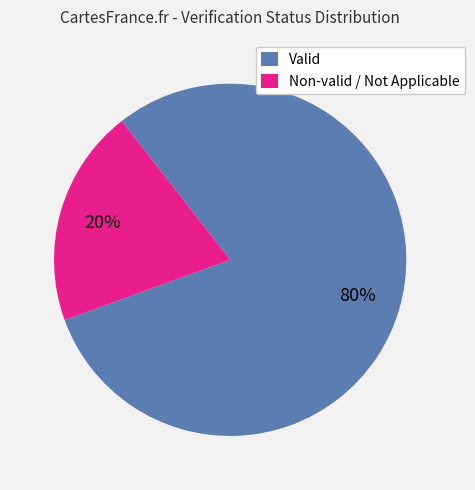

To the nearest percent, what is the difference between the largest and smallest slice percentages?

60%